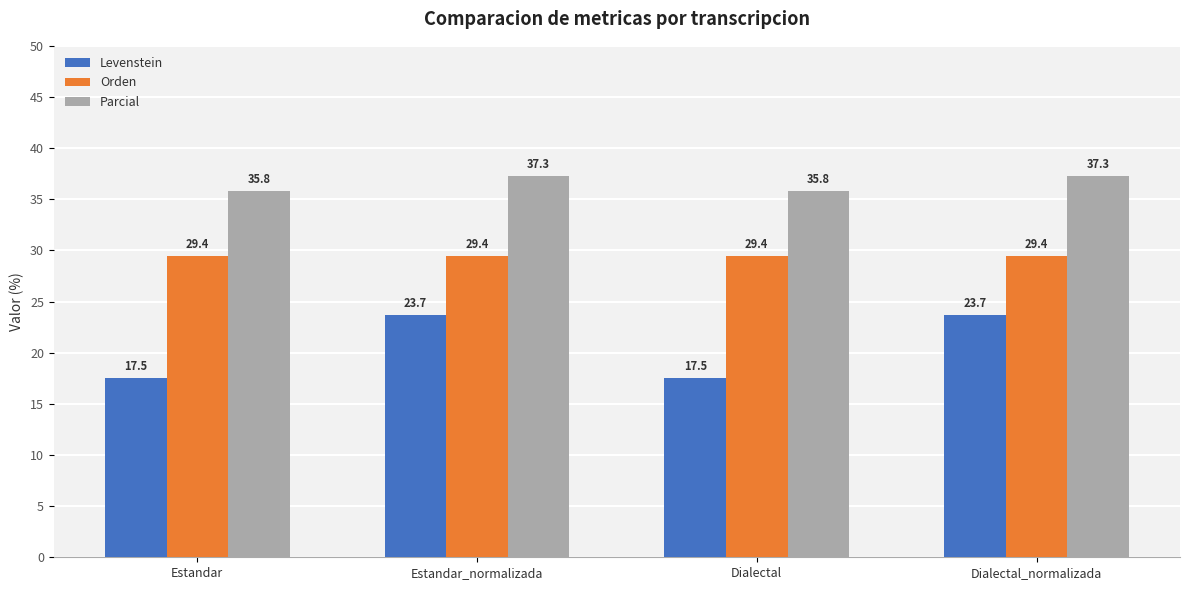

Which series has the largest total across all categories?

Parcial